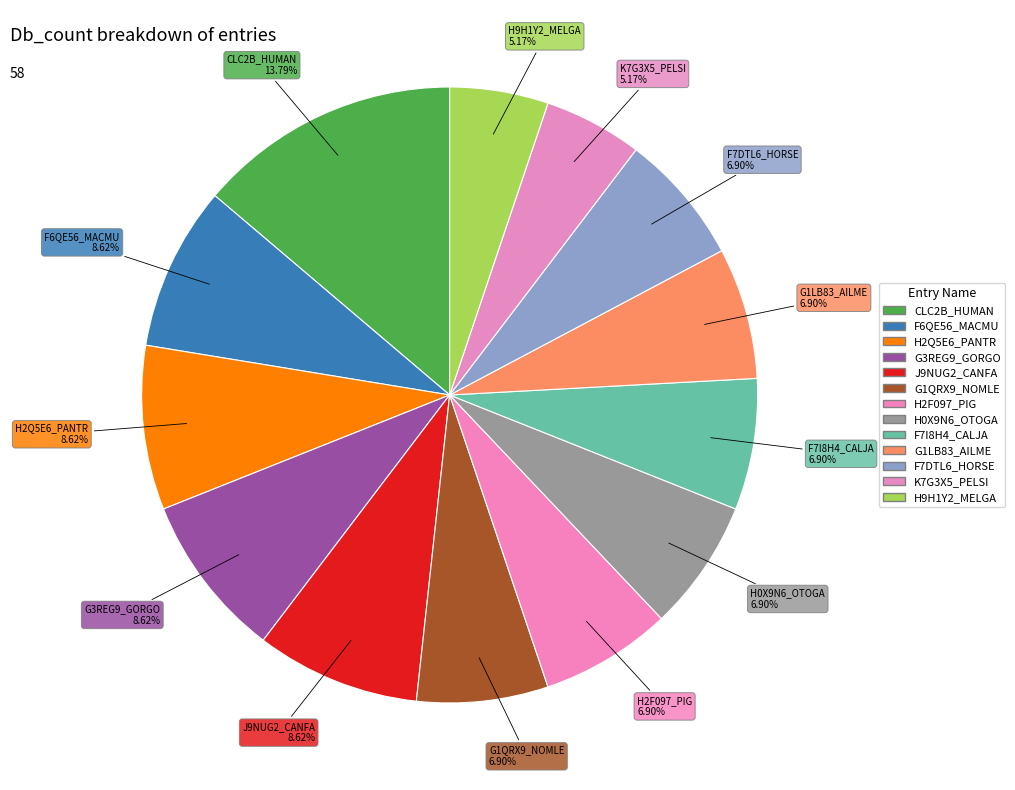

What is the largest slice in the pie chart?

CLC2B_HUMAN